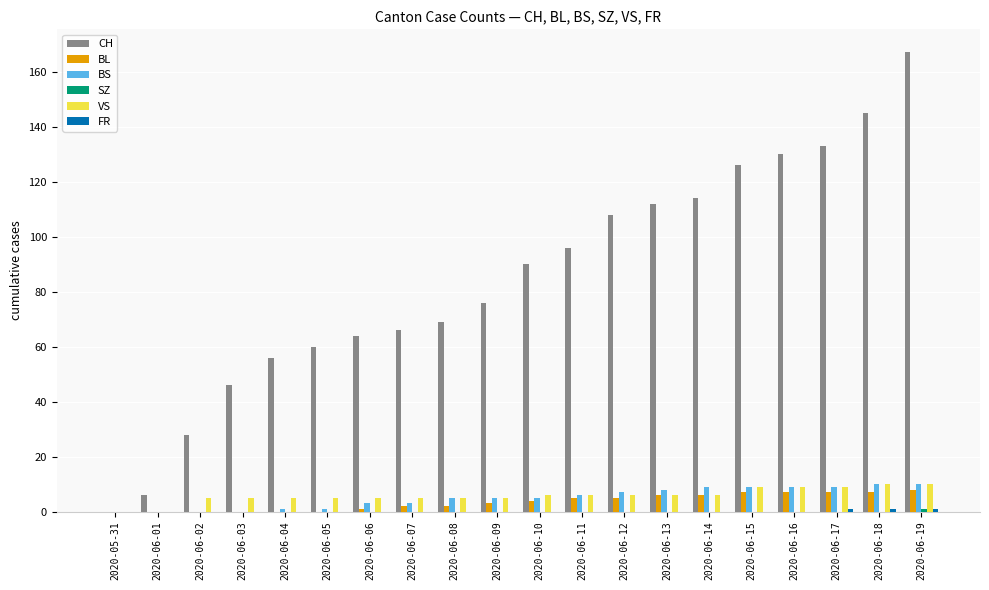

What is the greatest value displayed?

167